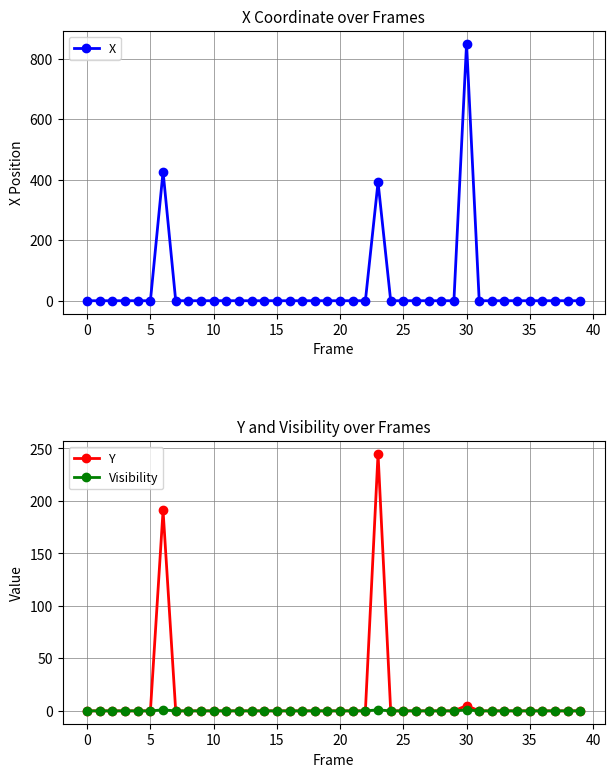

True or false: X has more than 0 points higher than both neighbors.

True